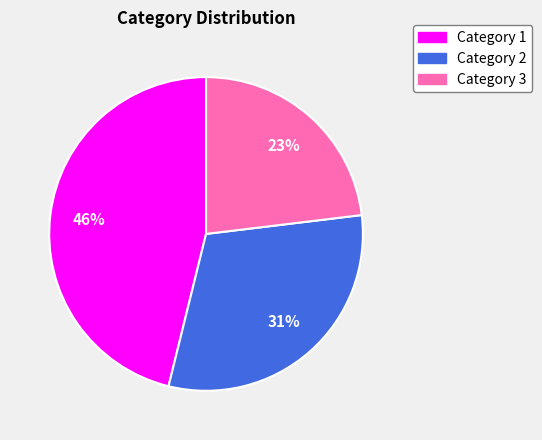

Does any single category account for the majority?

No